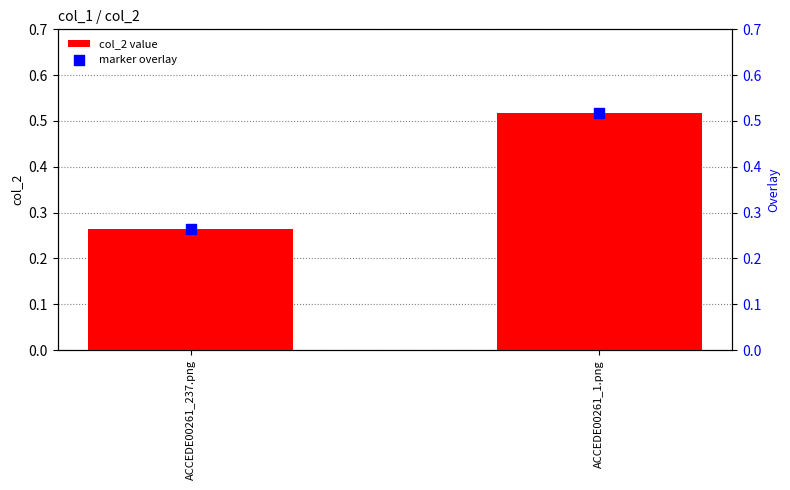

What are all the series names shown in the legend?

col_2 value, marker overlay